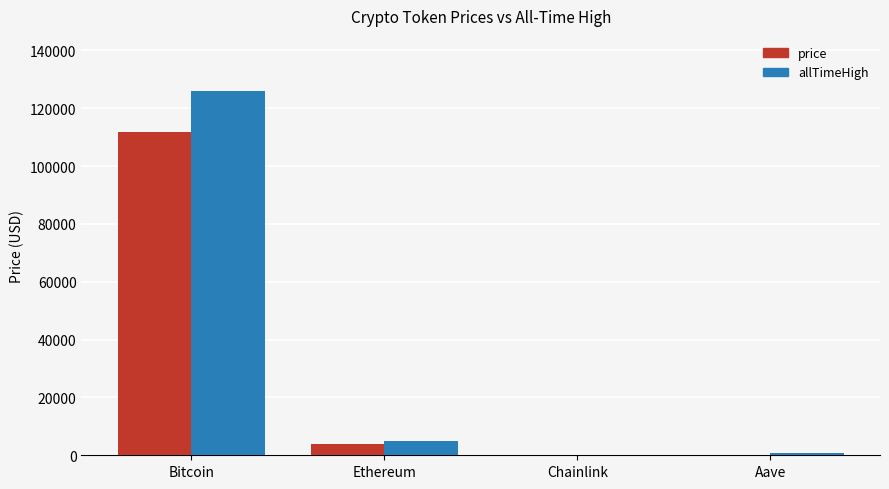

What is the maximum value for price?

111624.0